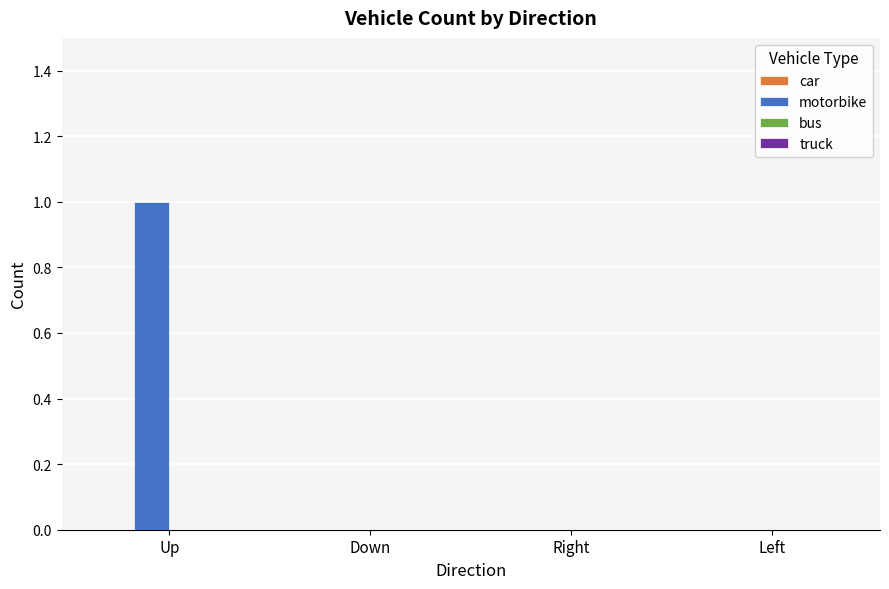

Is it true that the value at Up is 2?

False